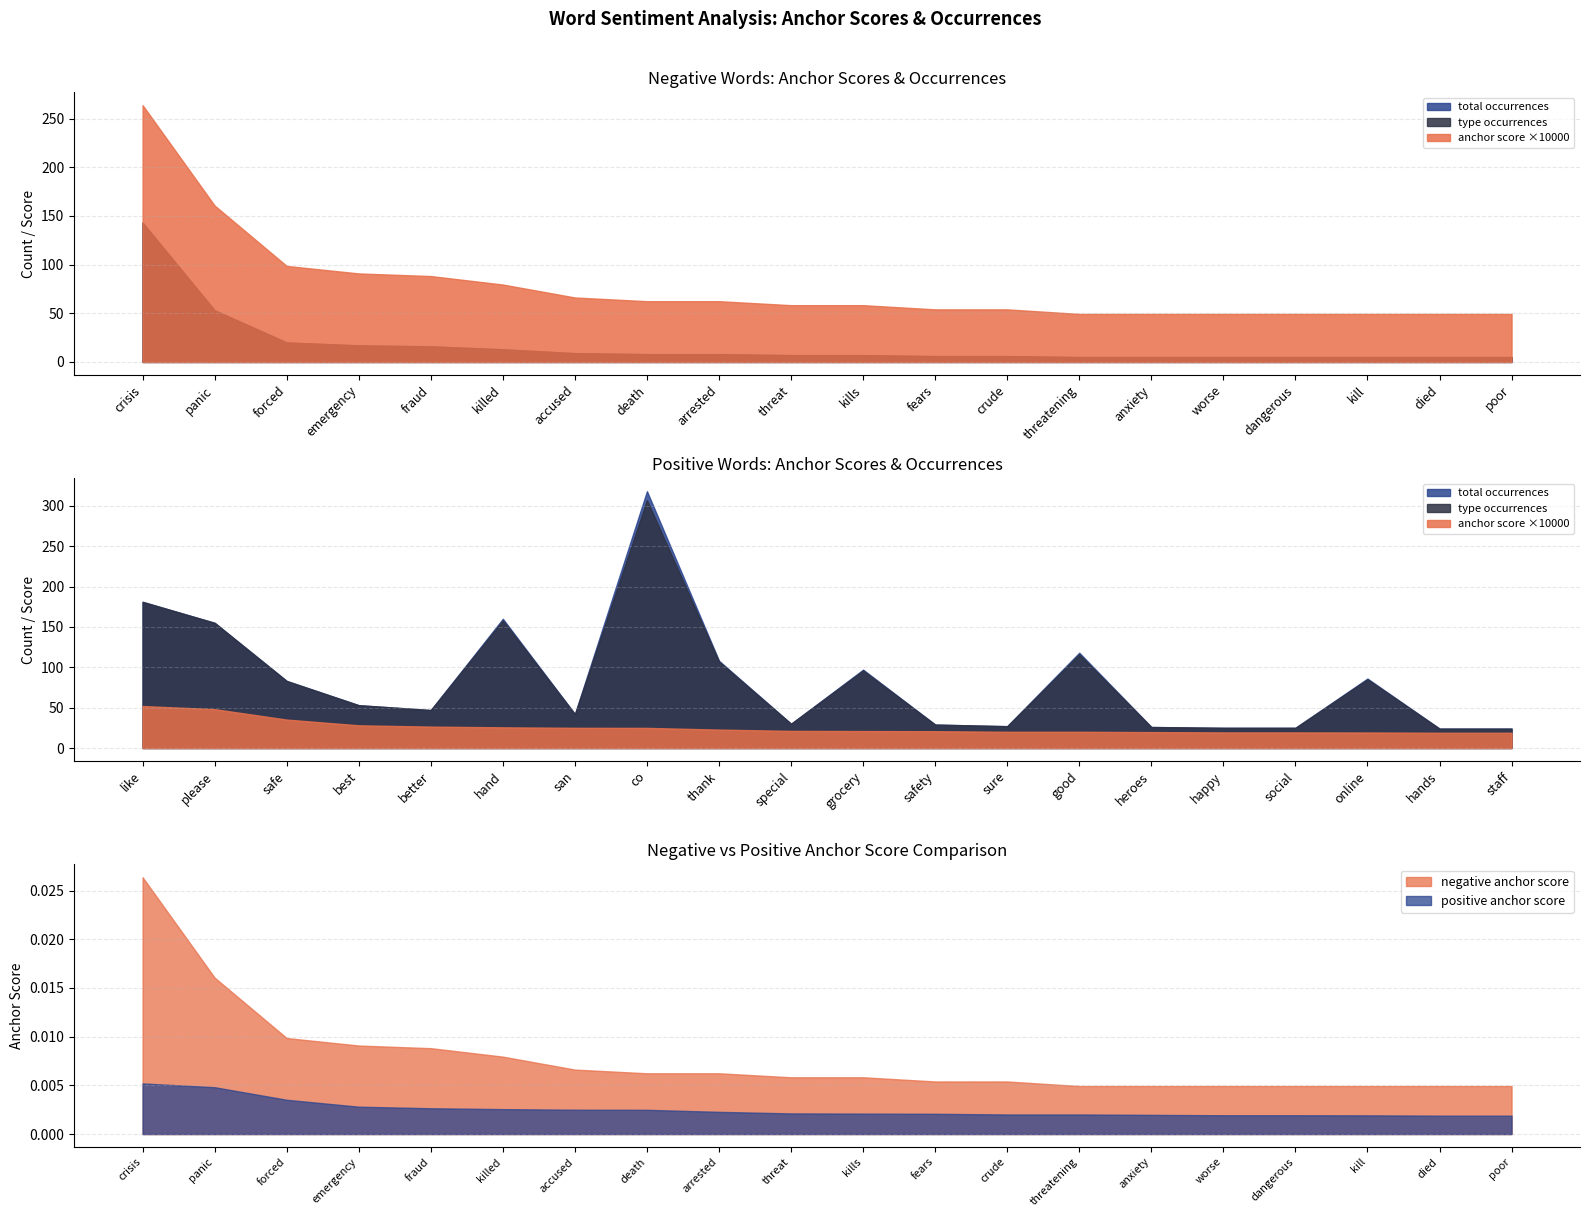

What is the approximate value of positive type occ at 10?

96.0